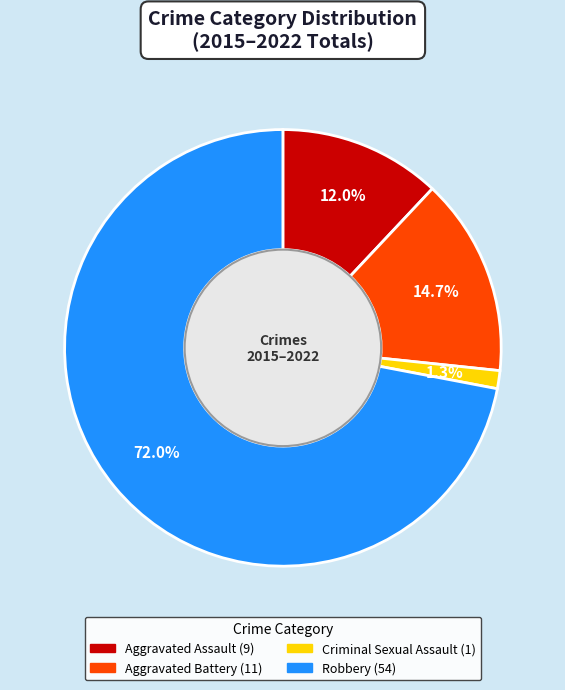

How many slices are in this pie chart?

4